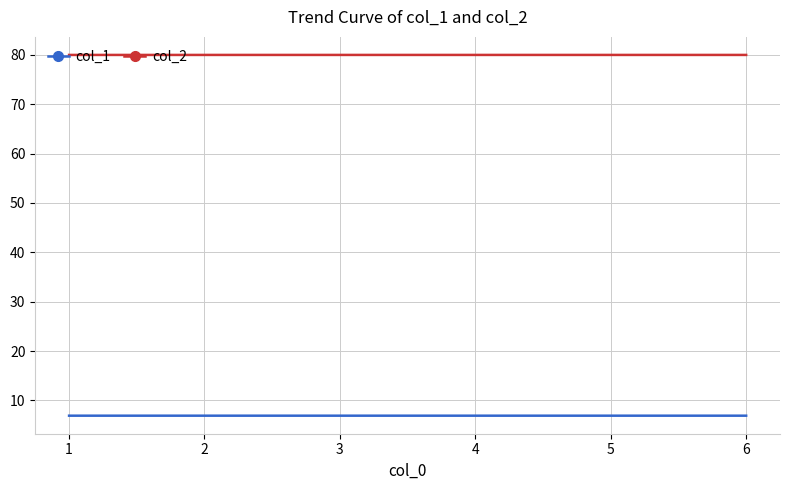

Which series has the largest total across all categories?

col_2